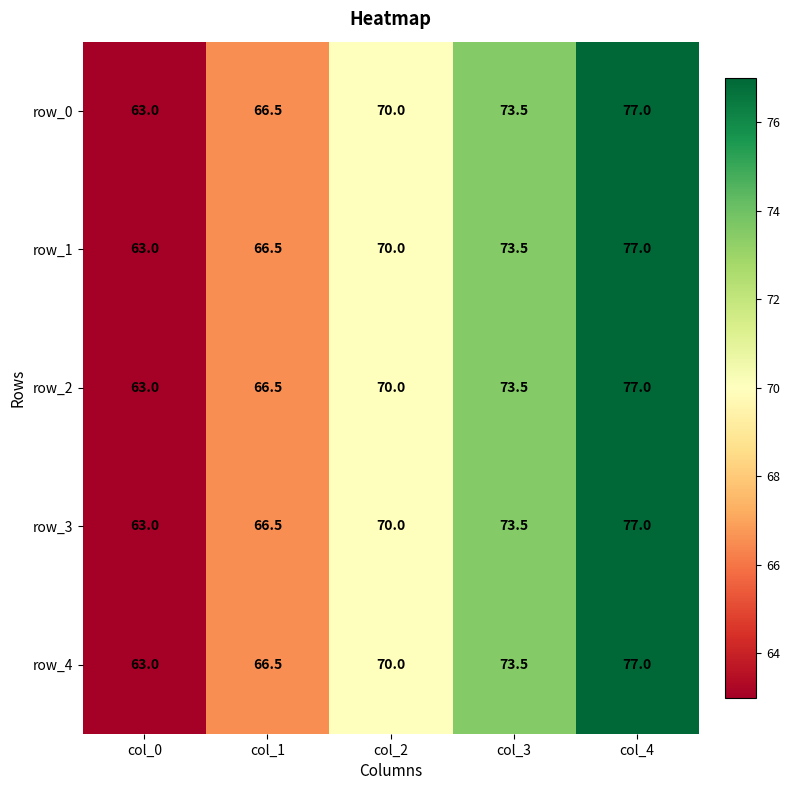

What is the greatest value displayed?

77.0